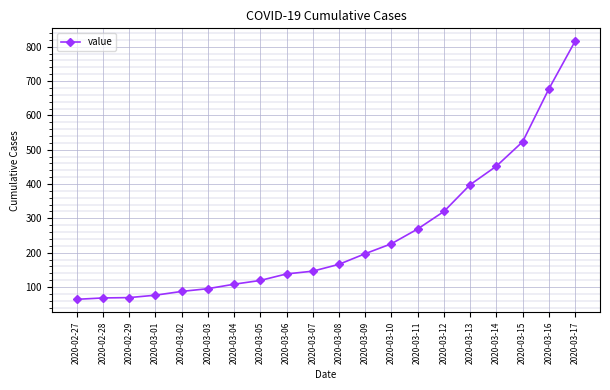

How many lines are shown in the chart?

1